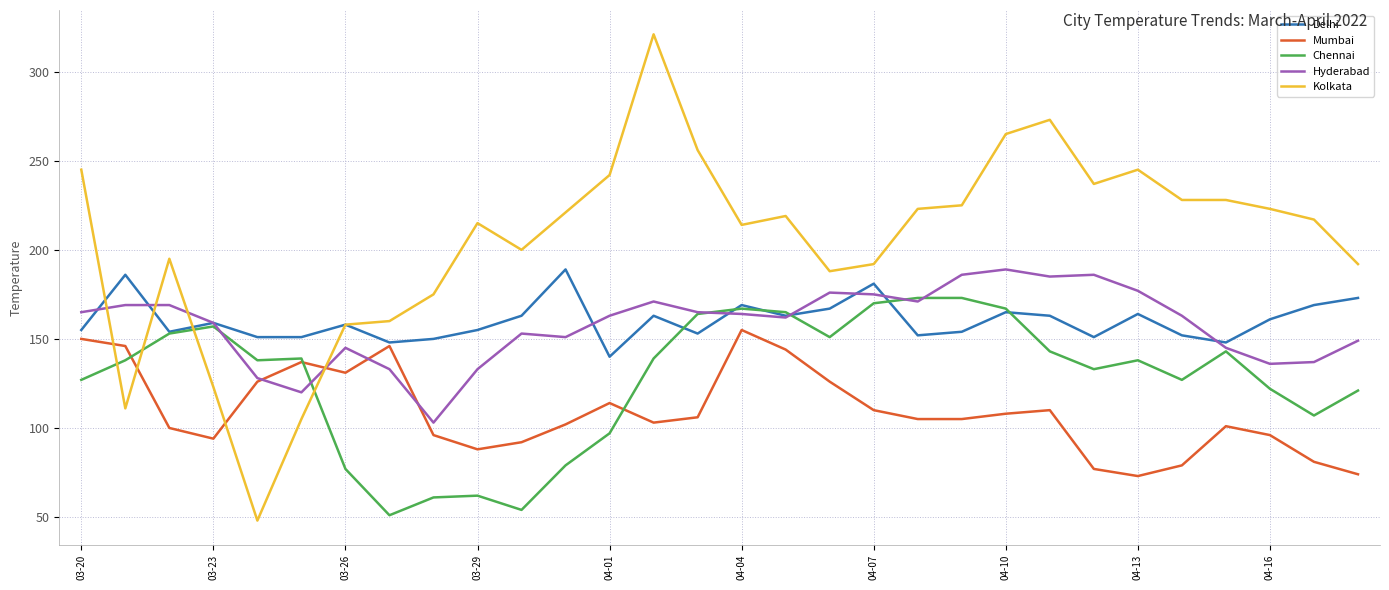

Which series has the largest total across all categories?

Kolkata